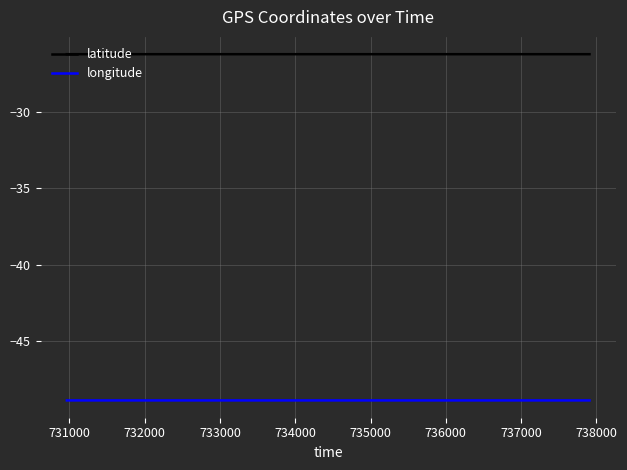

True or false: longitude and latitude intersect in this chart.

False